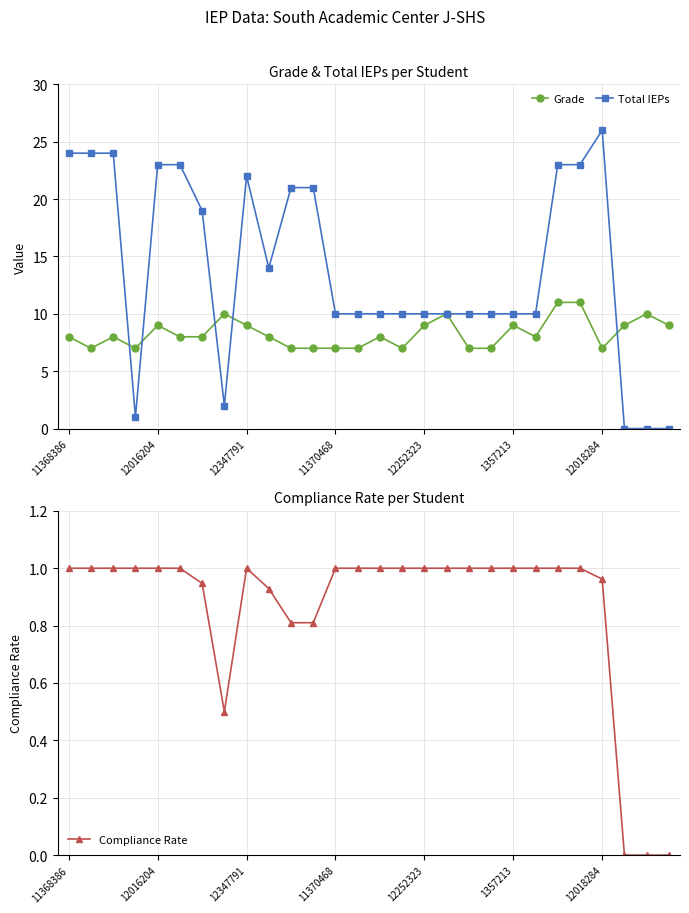

The value of Total IEPs at 11368386 is 40. True or false?

False